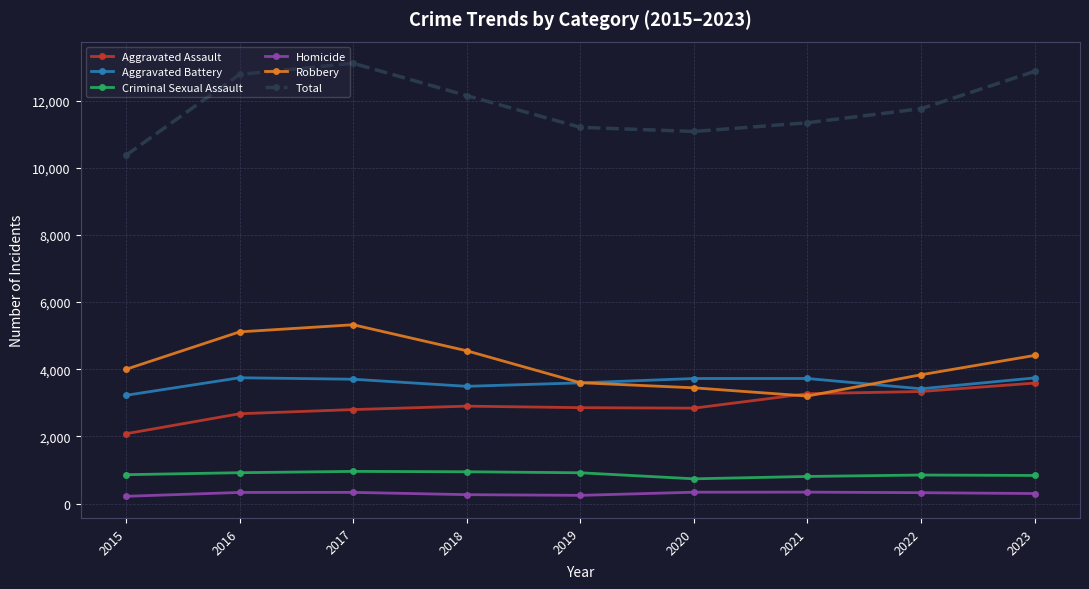

Which series has the largest total across all categories?

Total